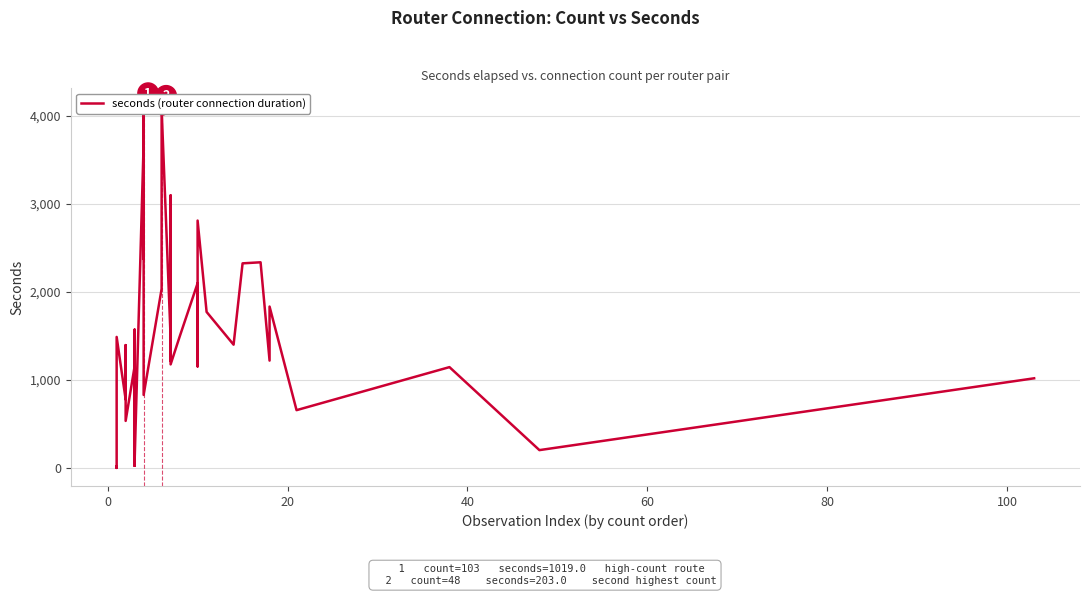

Reading left to right, transcribe all the data shown in this chart.

8	20	1	20	1489	779	904	1396	535	1157	26	1116	26	1572	82	3693	2375	4108	830	2035	2106	4078	1479	1216	3097	1177	1491	2099	1154	2811	1773	1401	2325	2337	1220	1834	657	1146	203	1019